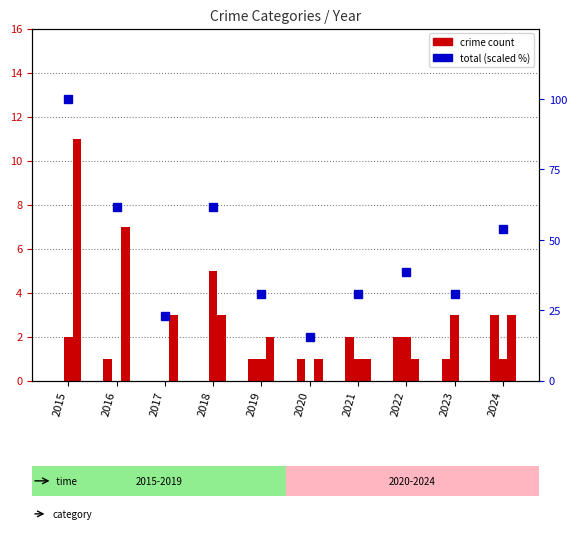

Is the value of Aggravated Assault at 2018 greater than the value of Aggravated Battery at 2021?

No